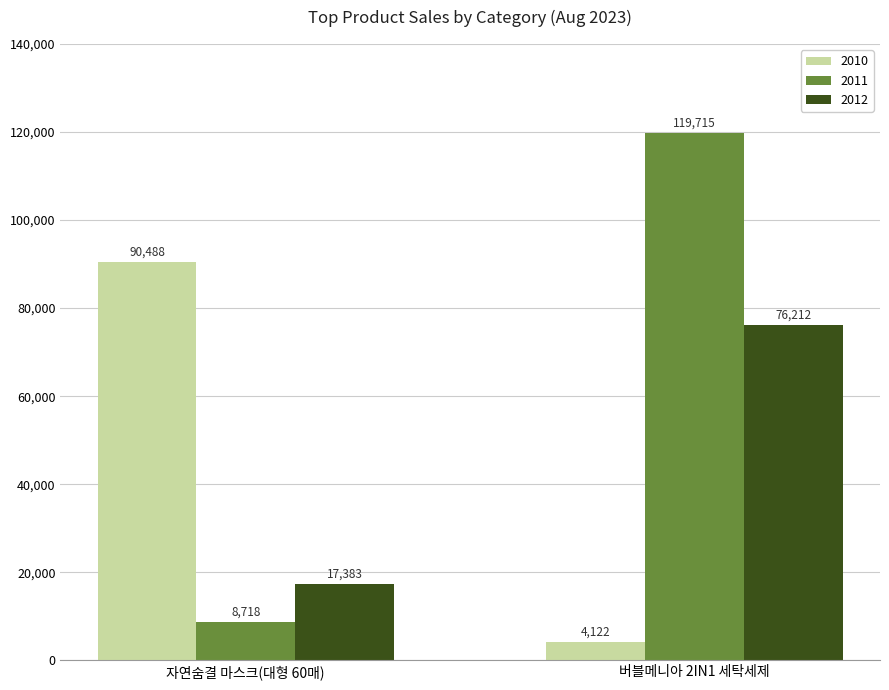

What is the total value across all series at 자연숨결 마스크(대형 60매)?

116589